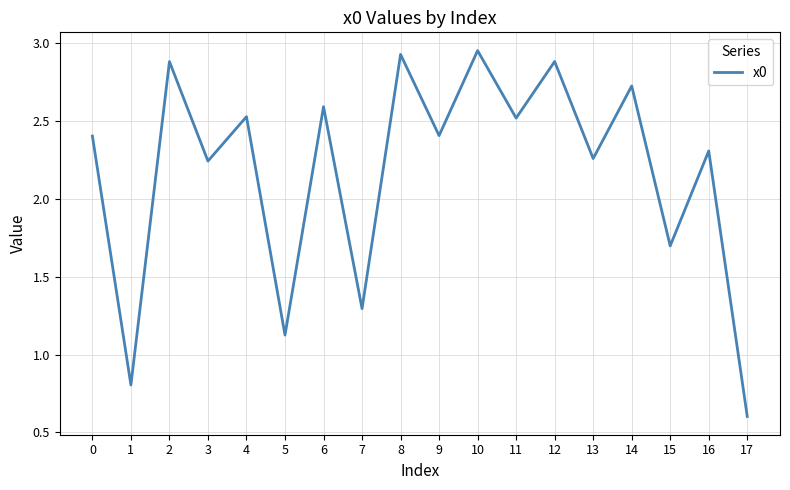

True or false: the data shows 2.4 at 9.

True